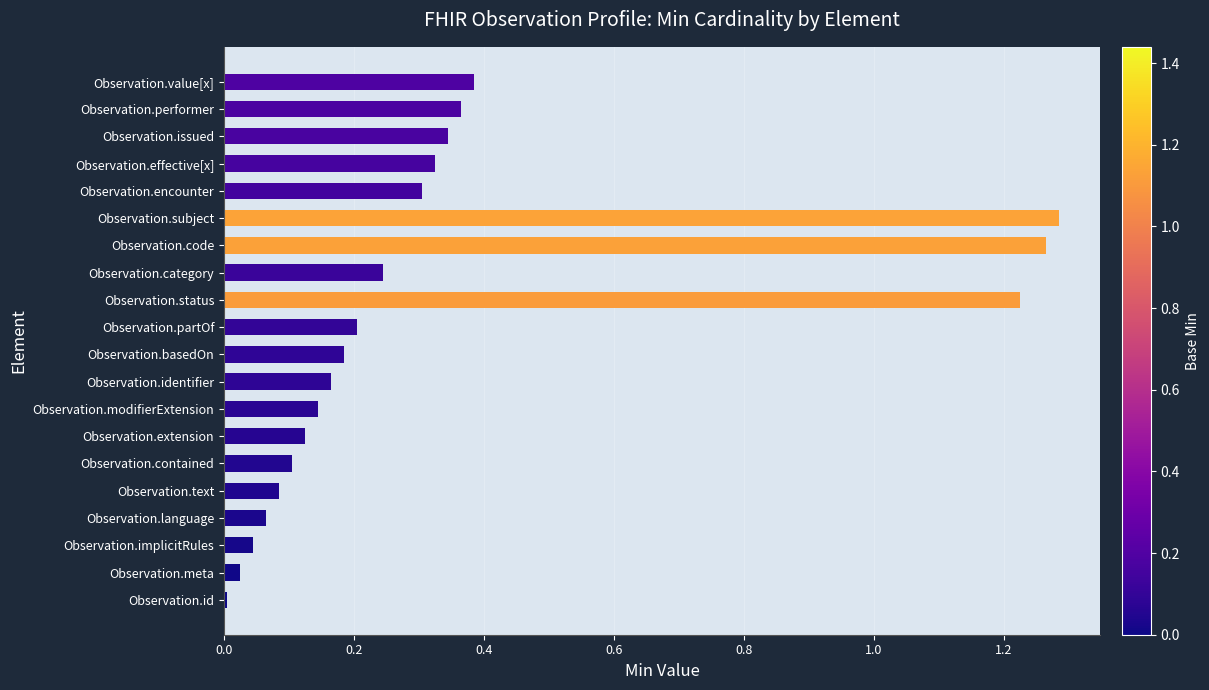

What is the sum of all values?

6.9